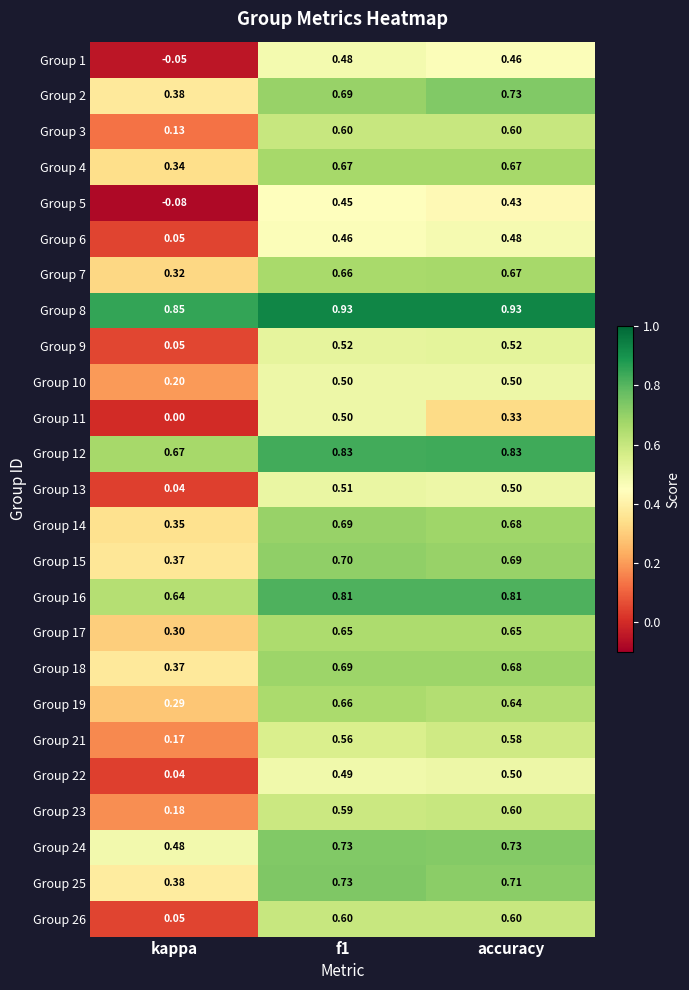

Is the value of Group 22 at accuracy greater than the value of Group 26 at accuracy?

No